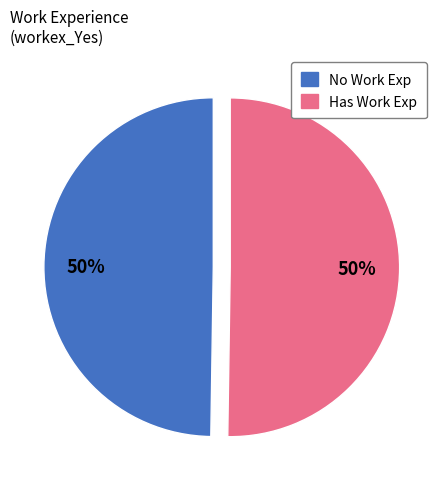

To the nearest percent, what is the average slice percentage?

50%